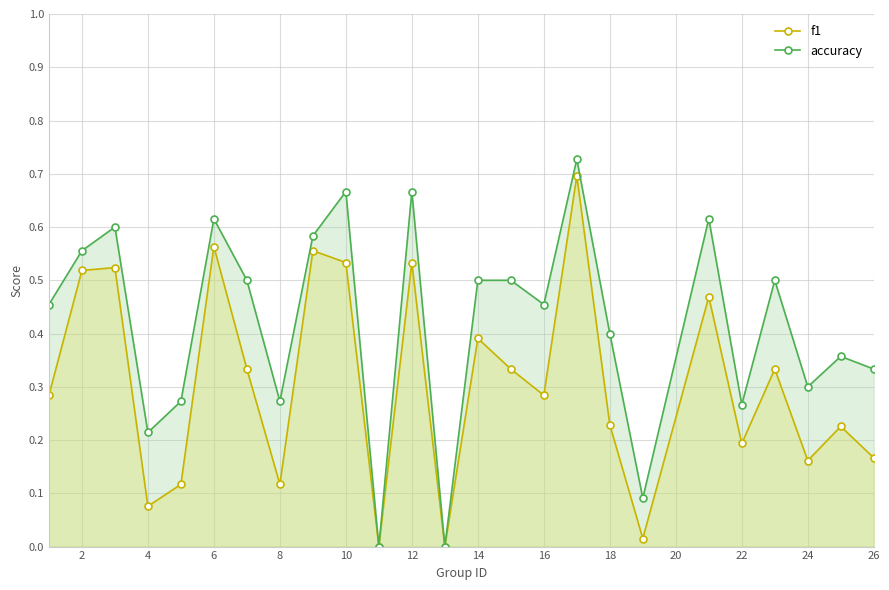

How many lines are shown in the chart?

2